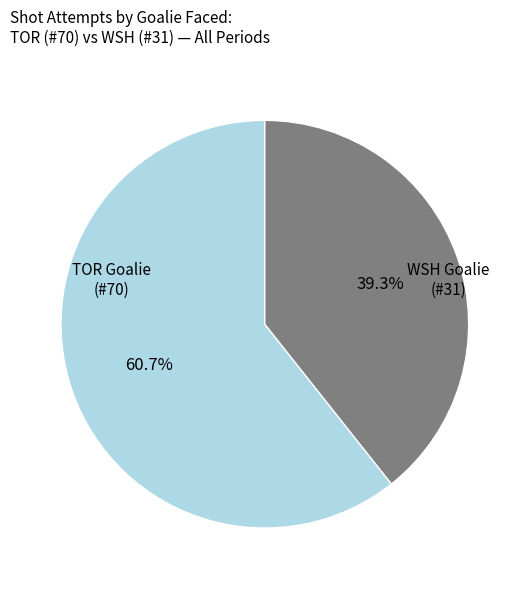

How many slices are in this pie chart?

2